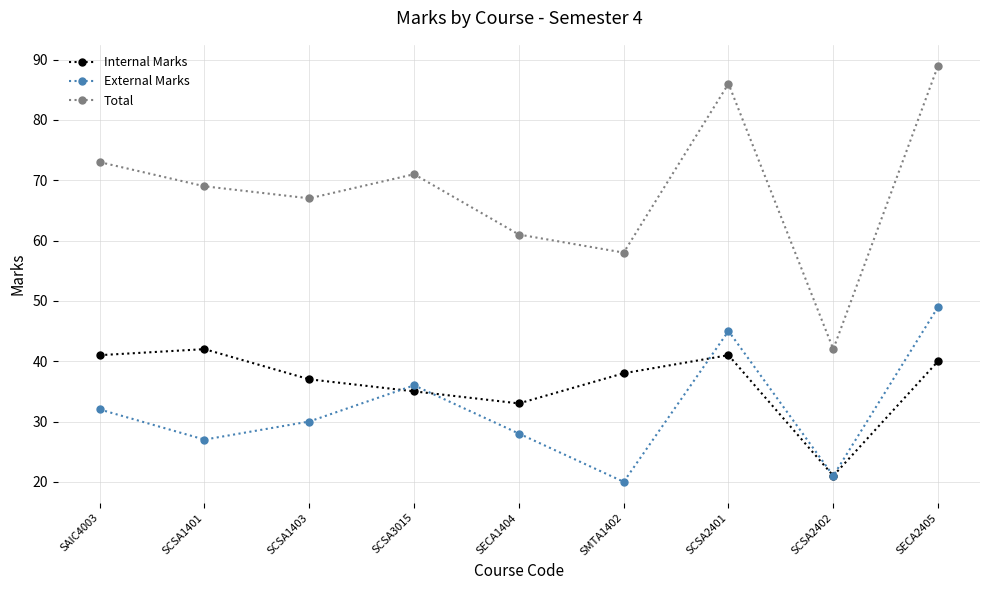

At which label is Total closest to 65?

SCSA1403